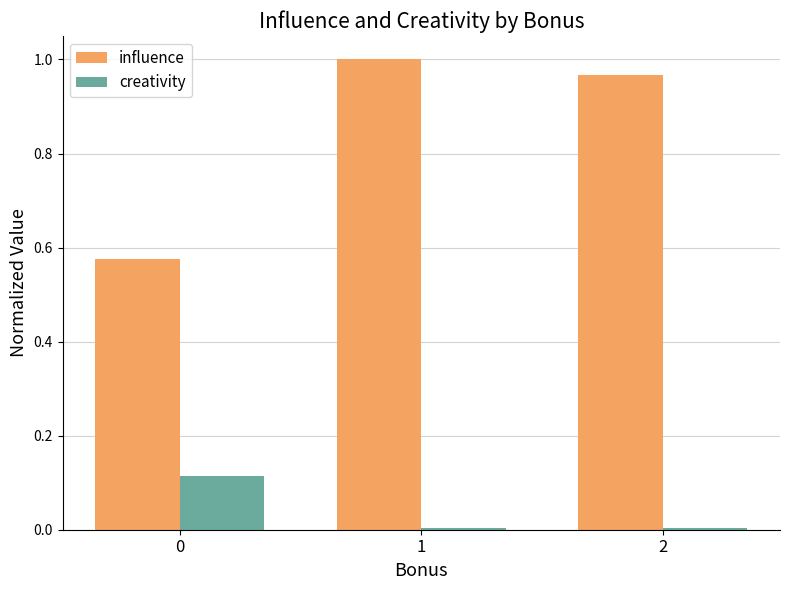

What are all the series names shown in the legend?

influence, creativity